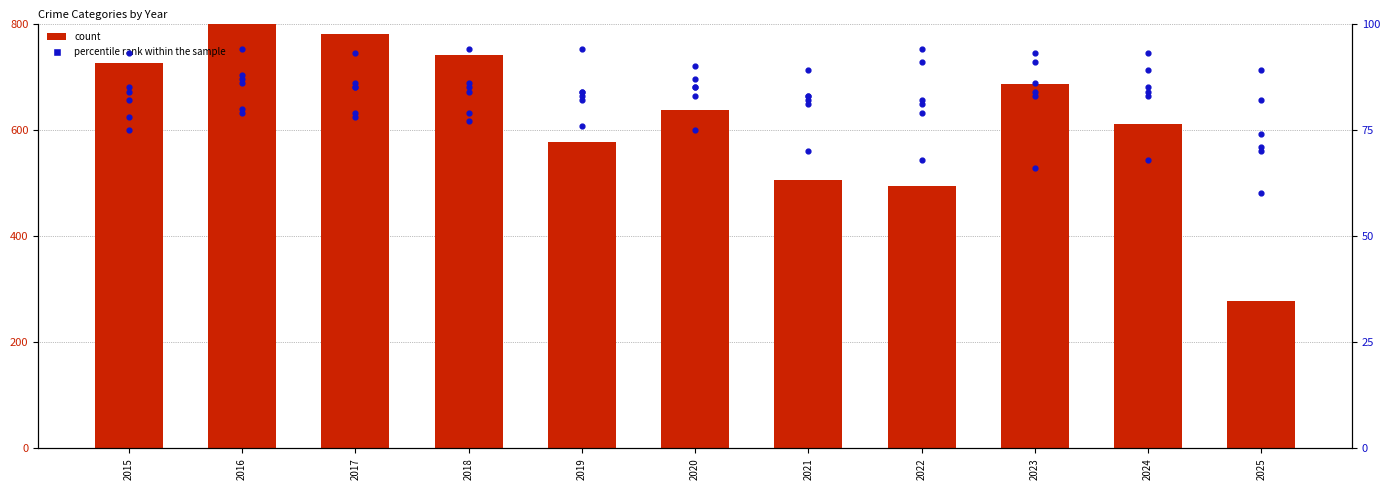

What is the total value across all series at 2018?

999